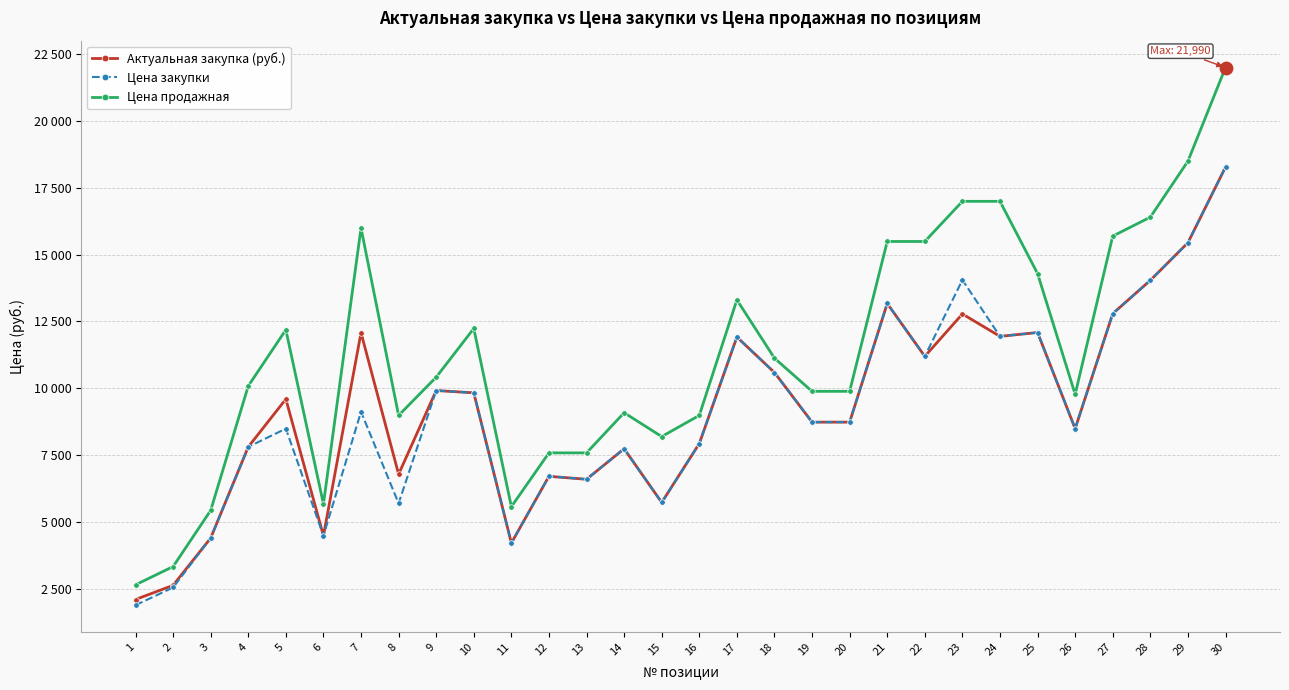

Which series has the largest total across all categories?

Цена продажная